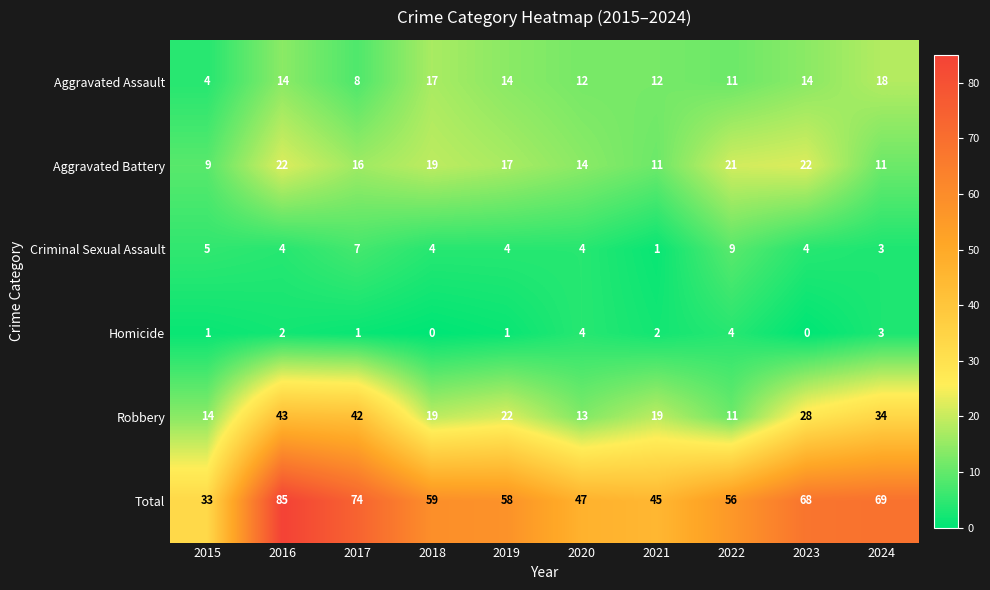

Which category has the lowest value in the Robbery series?

2022